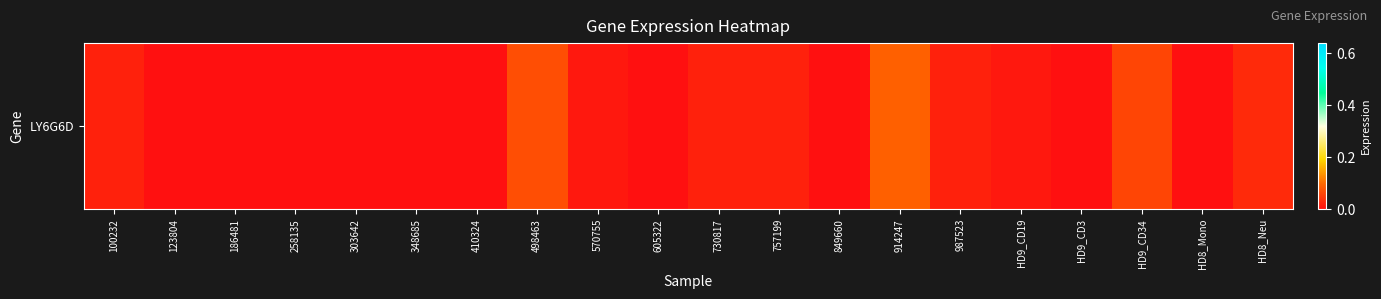

Is it true that the value at 605322 is -0.1?

False